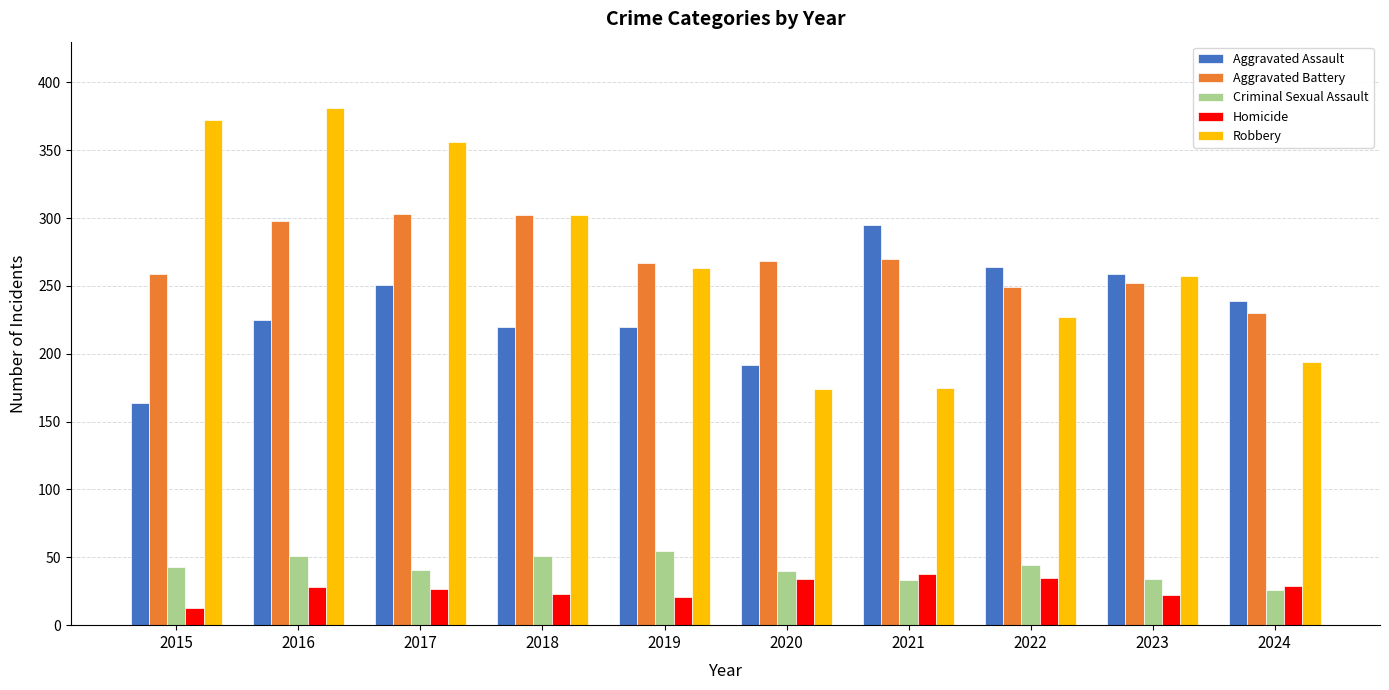

What is the difference between the maximum and minimum values in the Robbery series?

207